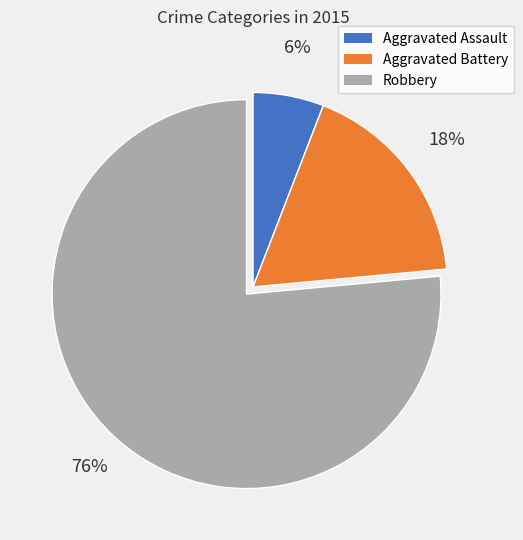

Which category has the smallest portion of the pie?

Aggravated Assault